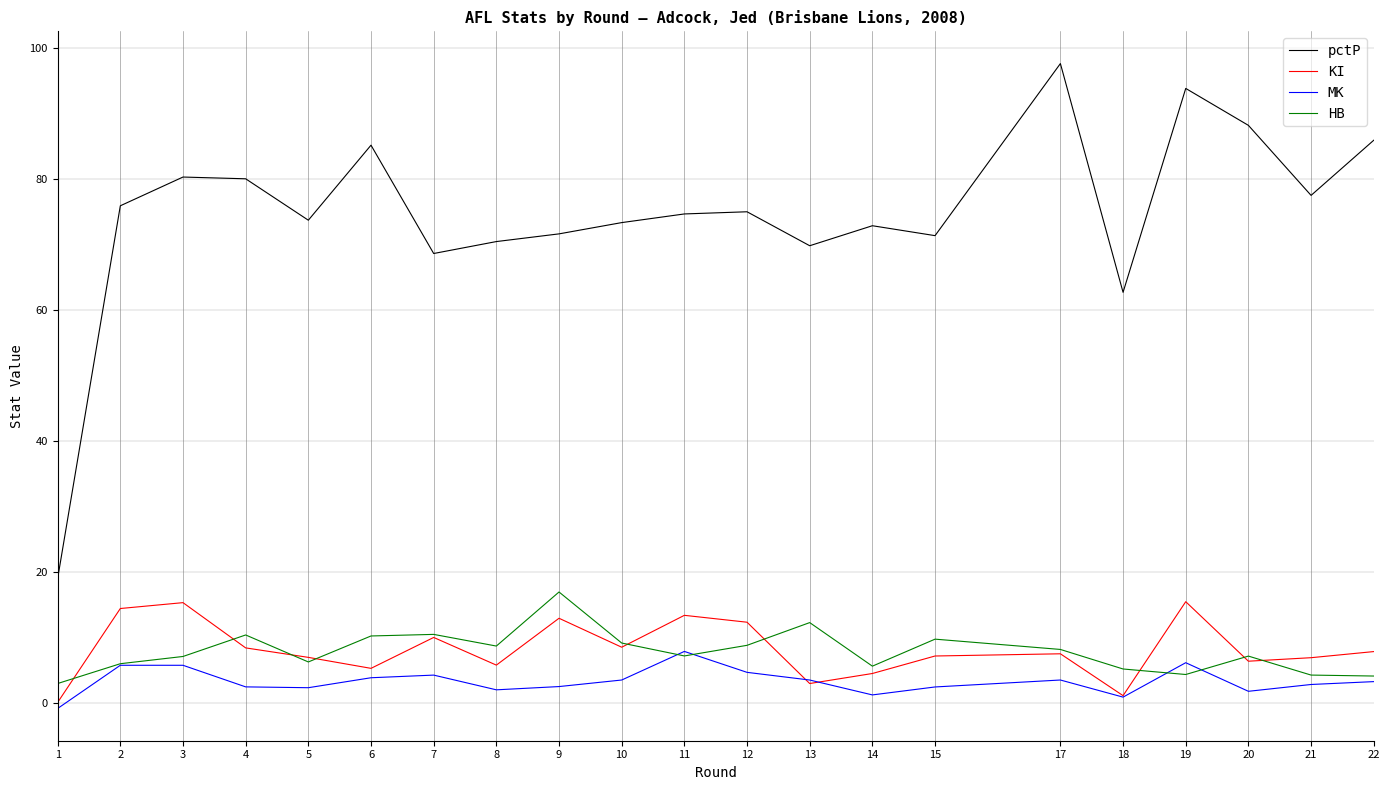

What is the approximate value of pctP at 10?

73.4